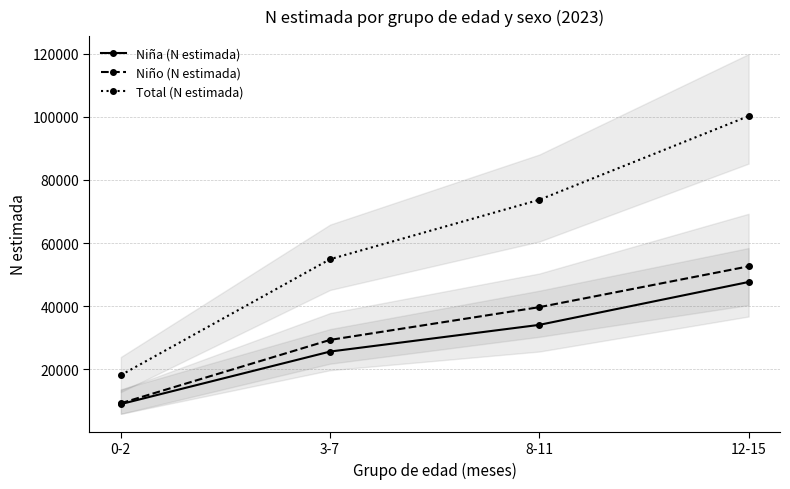

What position from the left is 8-11?

3